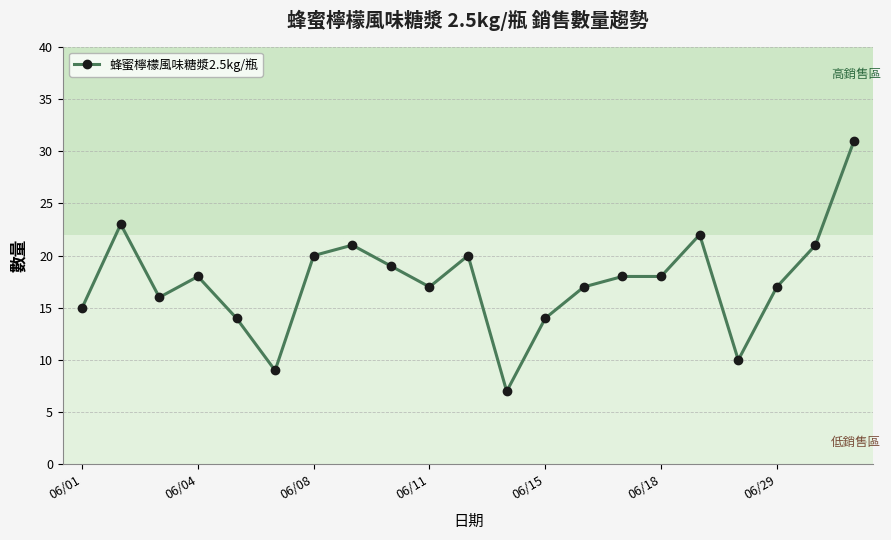

What is the greatest value displayed?

31